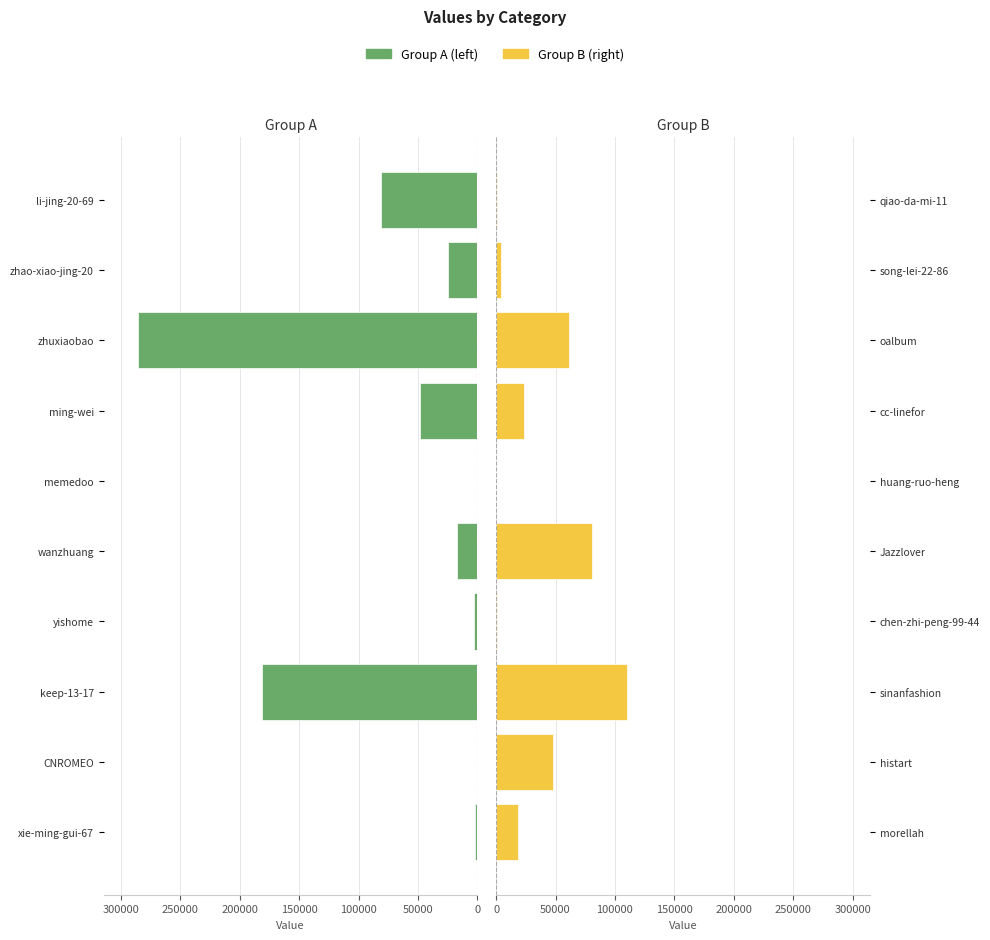

Rank the series by their maximum value, from highest to lowest.

Group A (left), Group B (right)